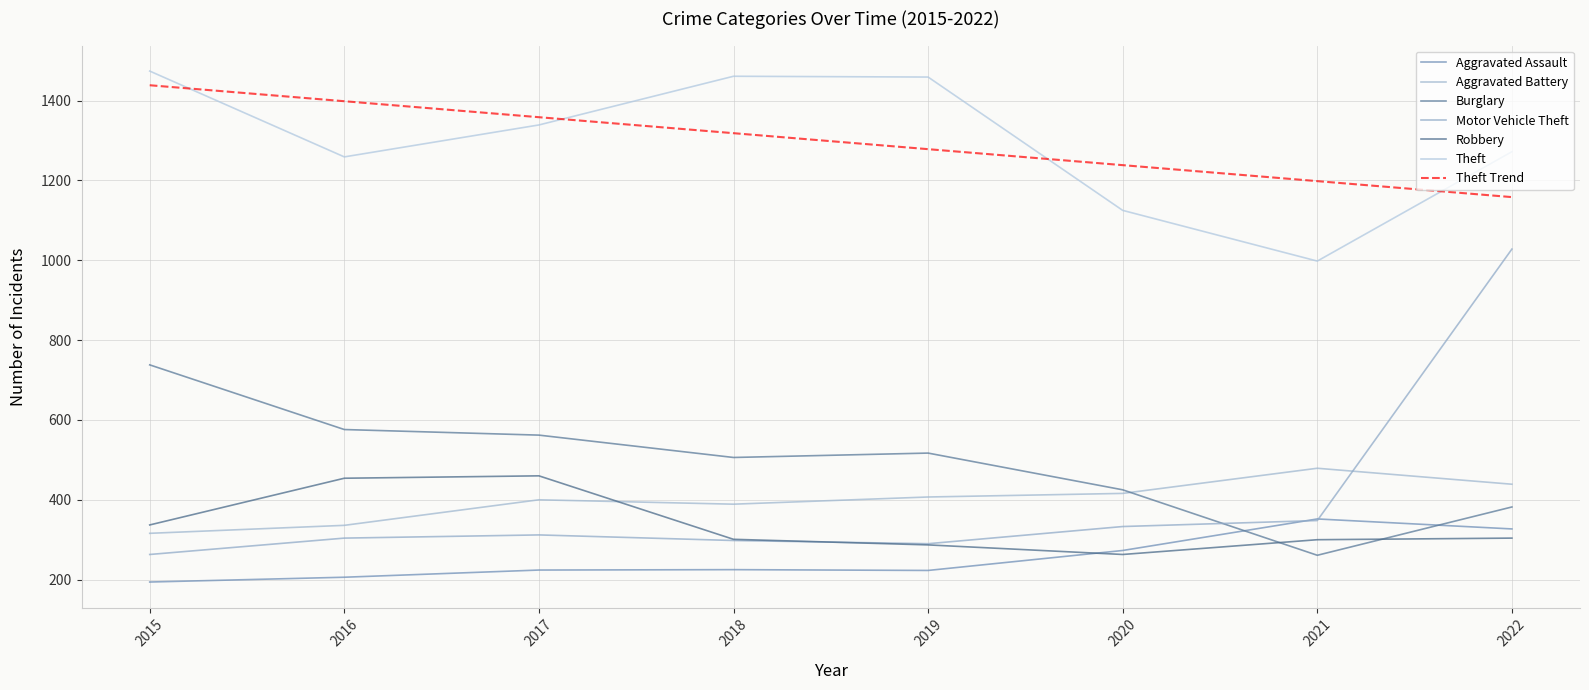

Does the chart have visible grid lines?

Yes